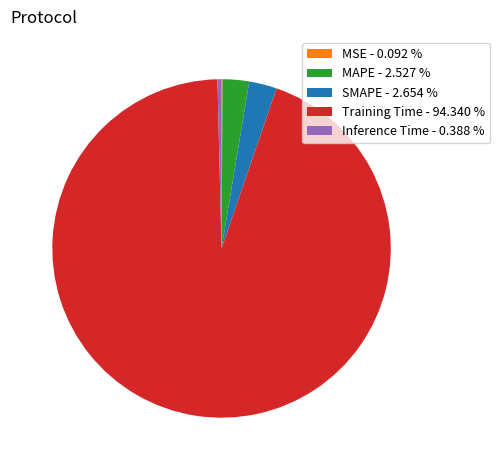

Does any single category account for the majority?

Yes